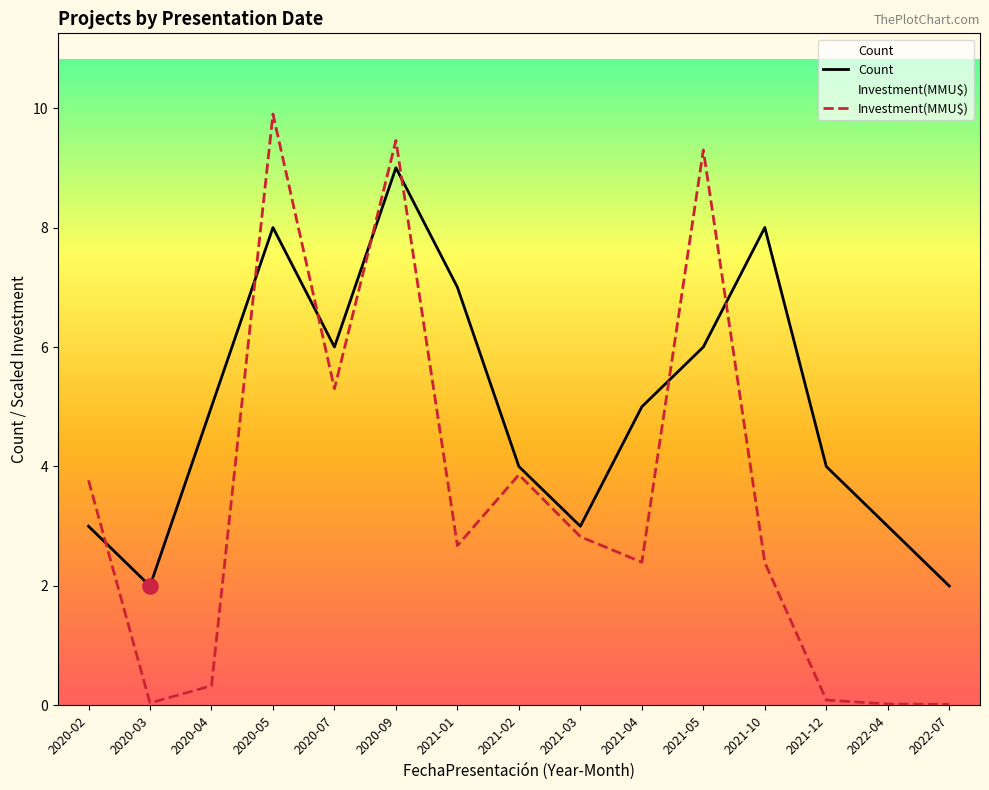

Which series reaches the maximum Y coordinate?

Investment(MMU$)